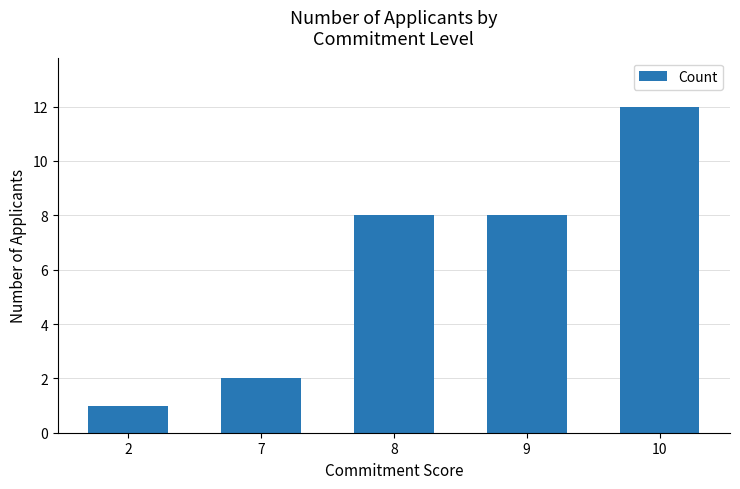

How many values are below 8?

2